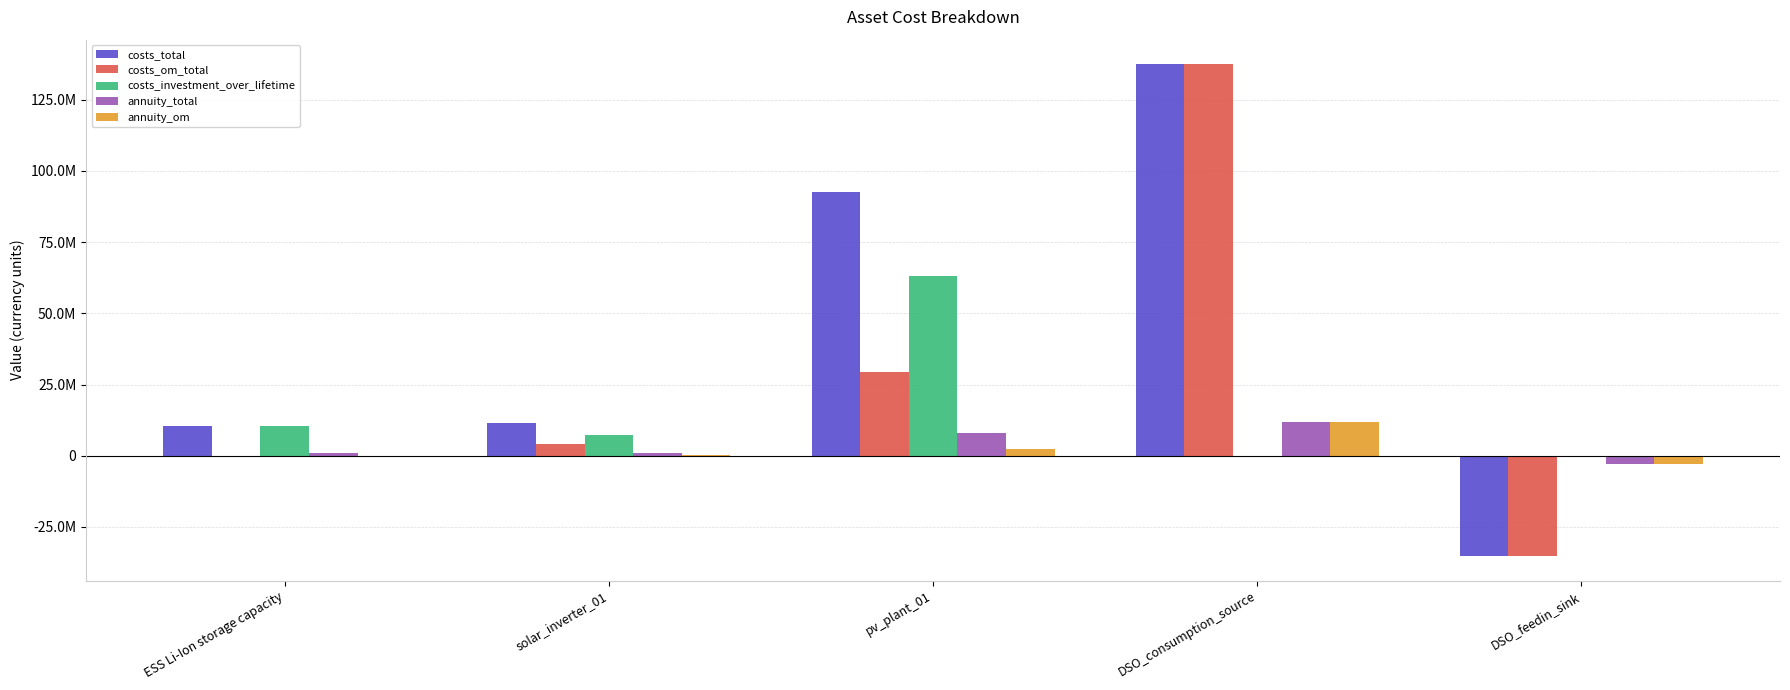

Does the chart contain stacked bars?

No